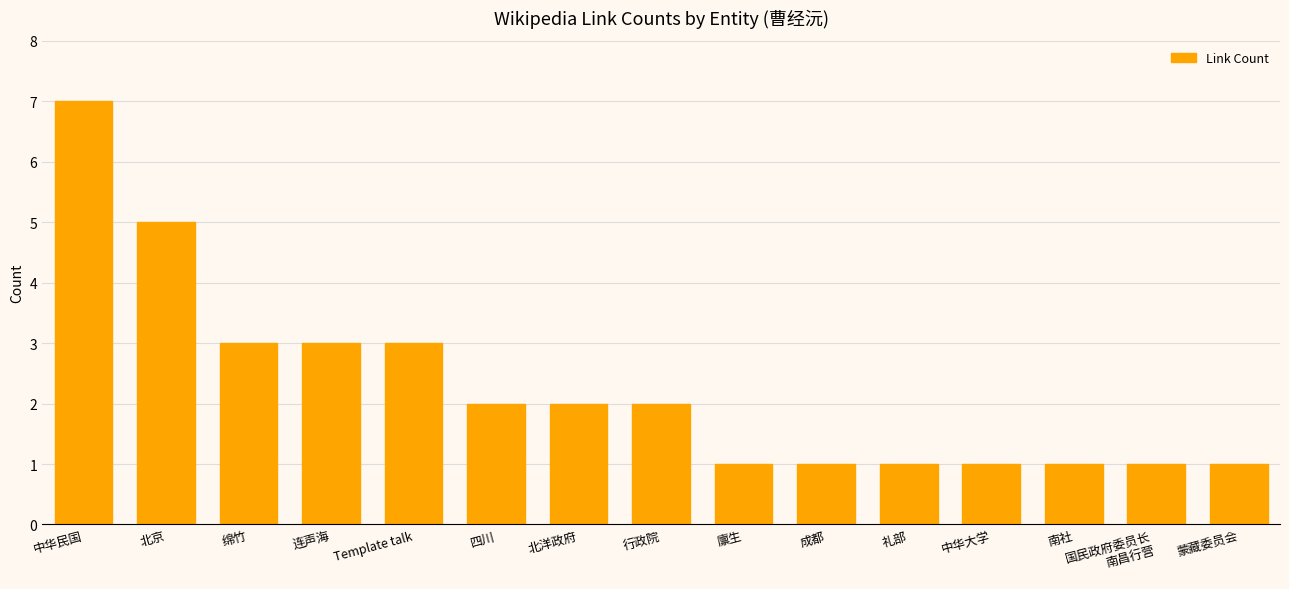

True or false: the data shows 1 at 中华大学.

True